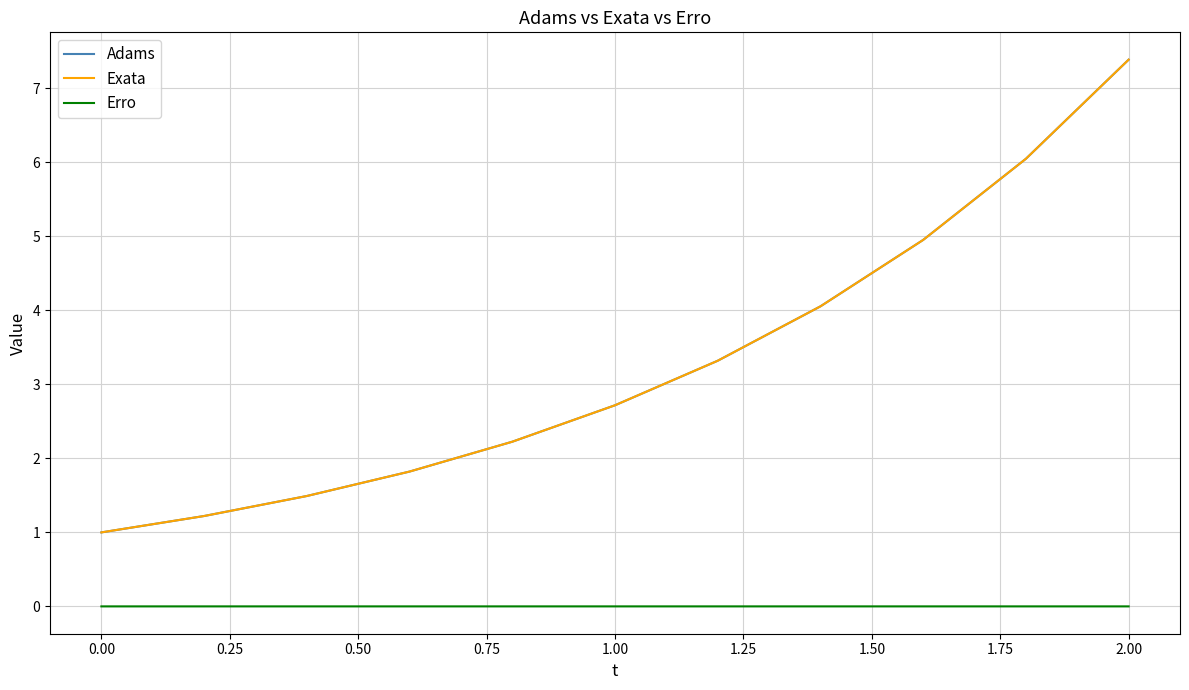

True or false: Exata and Erro cross at least once.

False